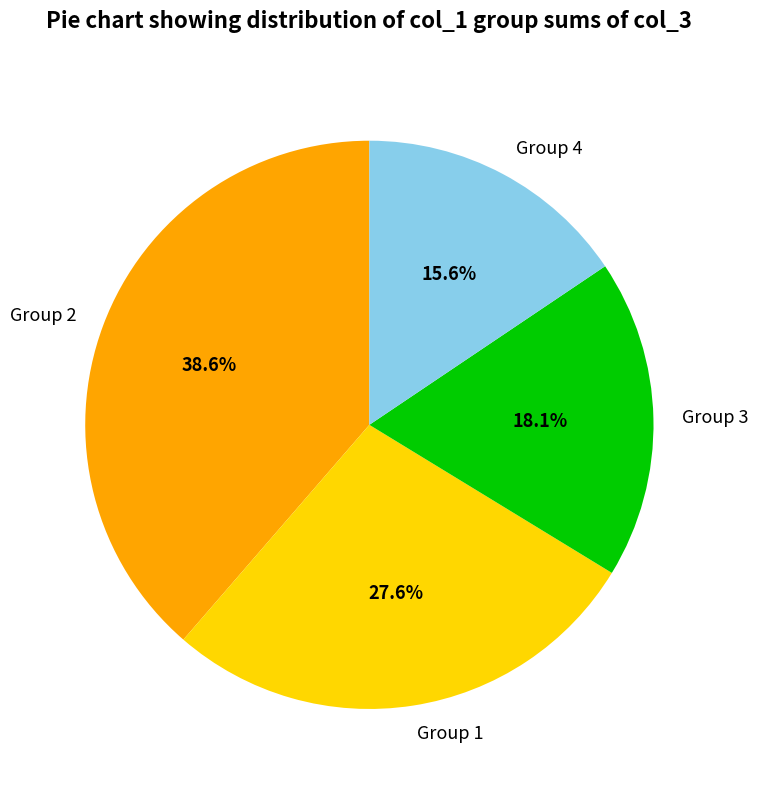

Does Group 2 represent more than half of the total?

No